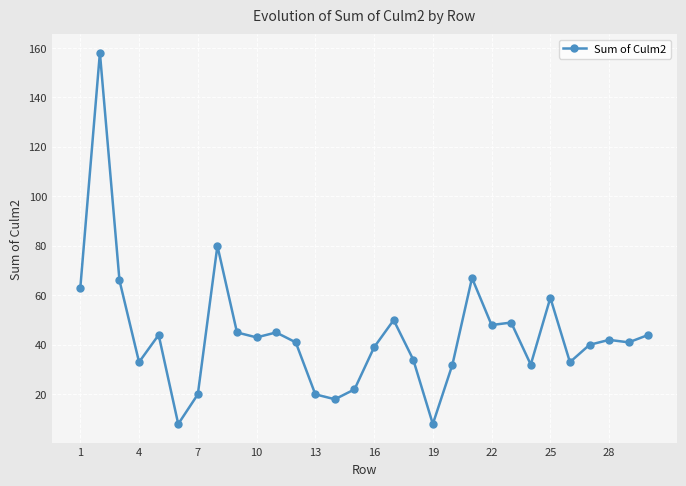

What is the average value?

44